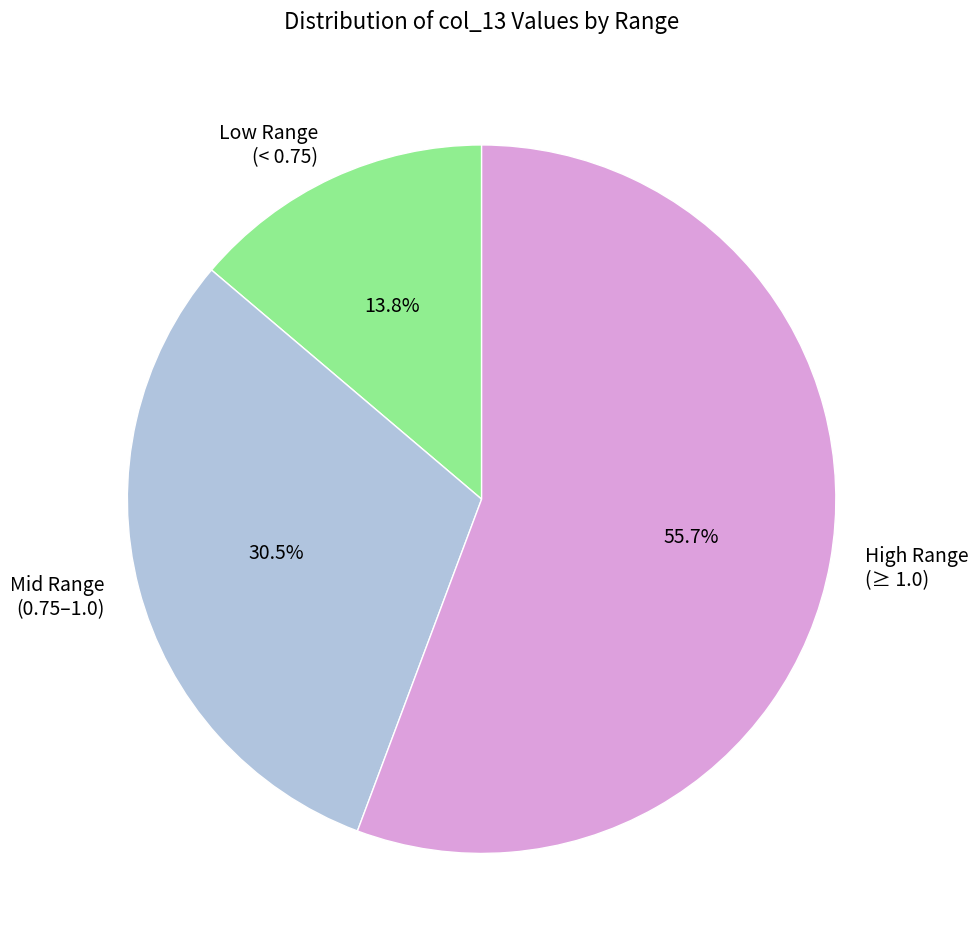

Between High Range (≥ 1.0) and Low Range (< 0.75), which is larger?

High Range (≥ 1.0)